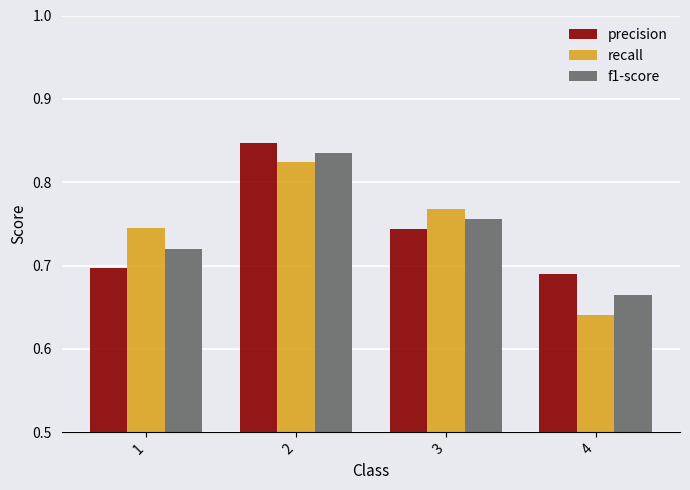

What is the sum of the recall values at 1 and 4?

1.4